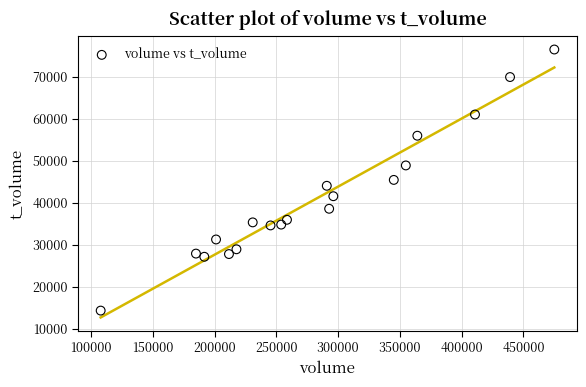

What is the range of Y values (max minus min)?

62130